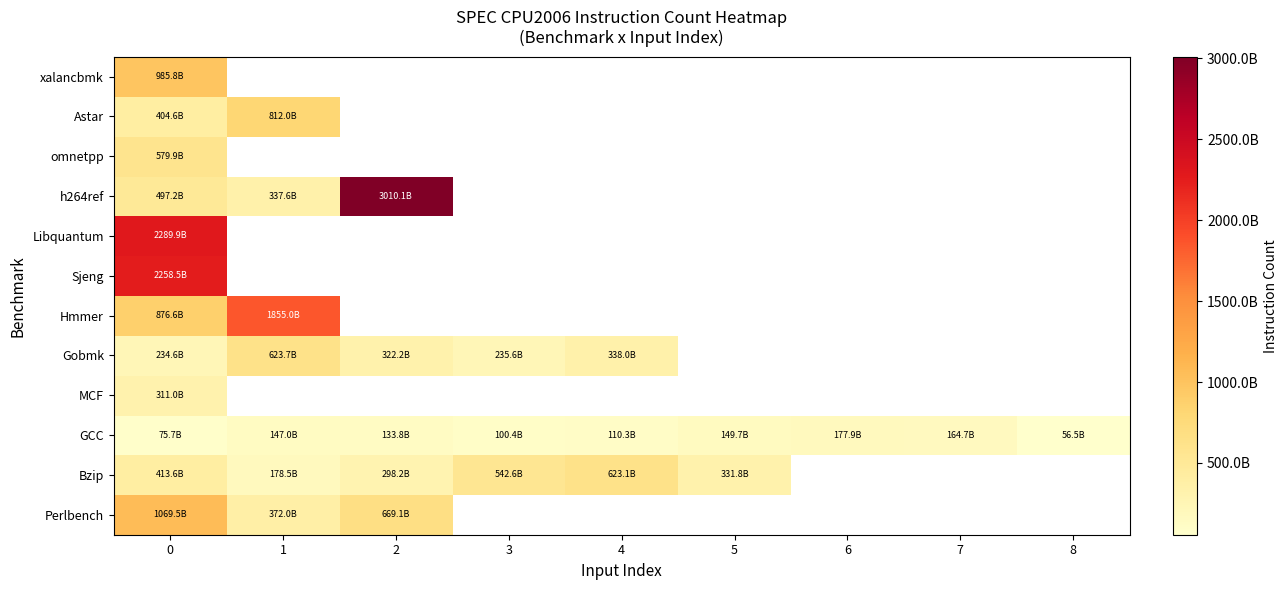

Count the number of data series in this chart.

12